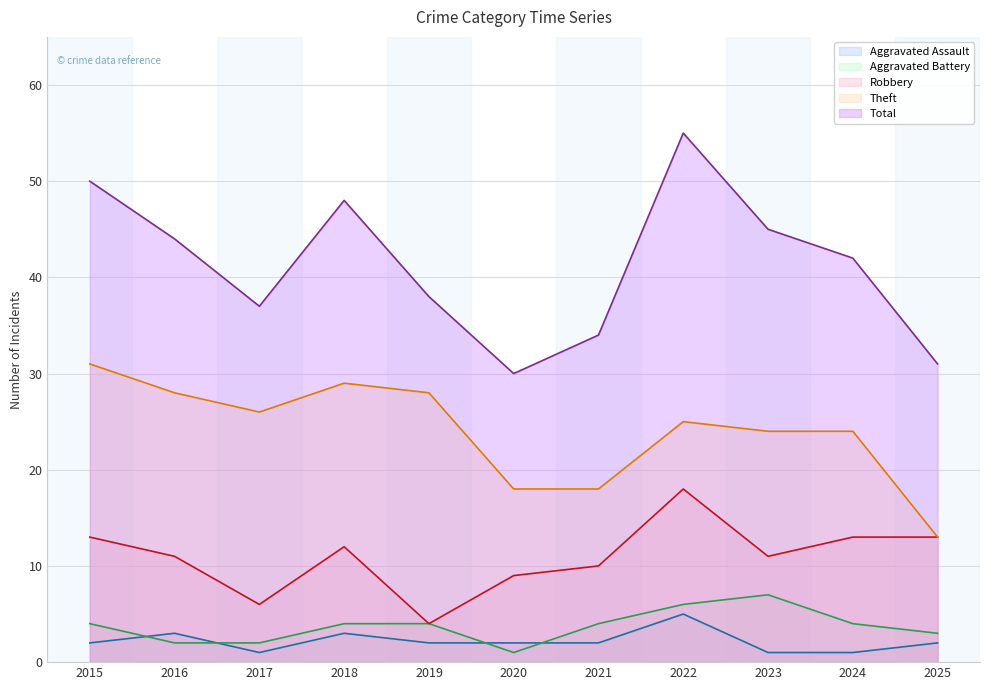

Where does the Total series first go above 42?

2015